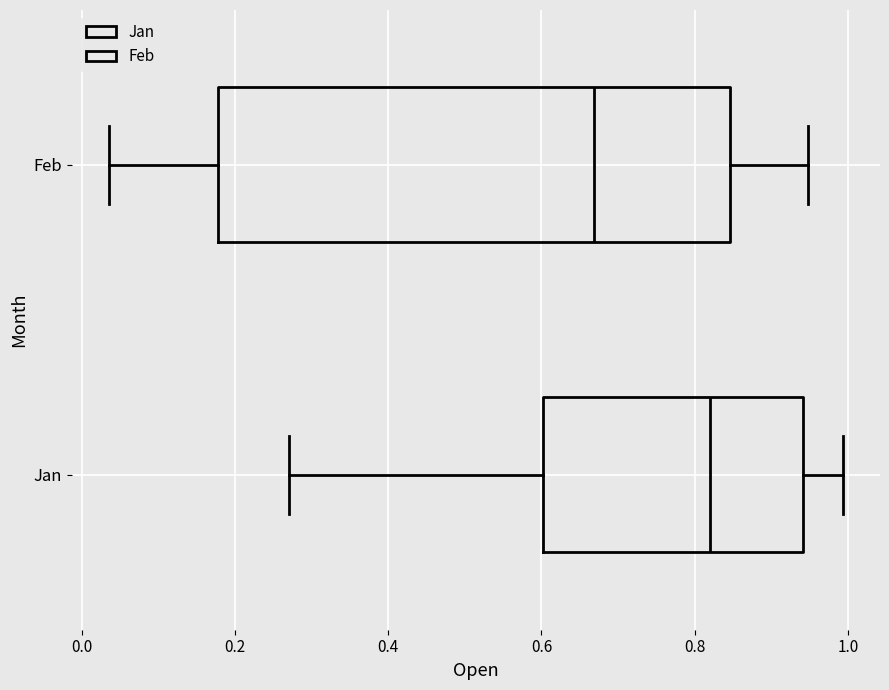

Comparing the boxes themselves (not the whiskers), which one is the widest?

Feb